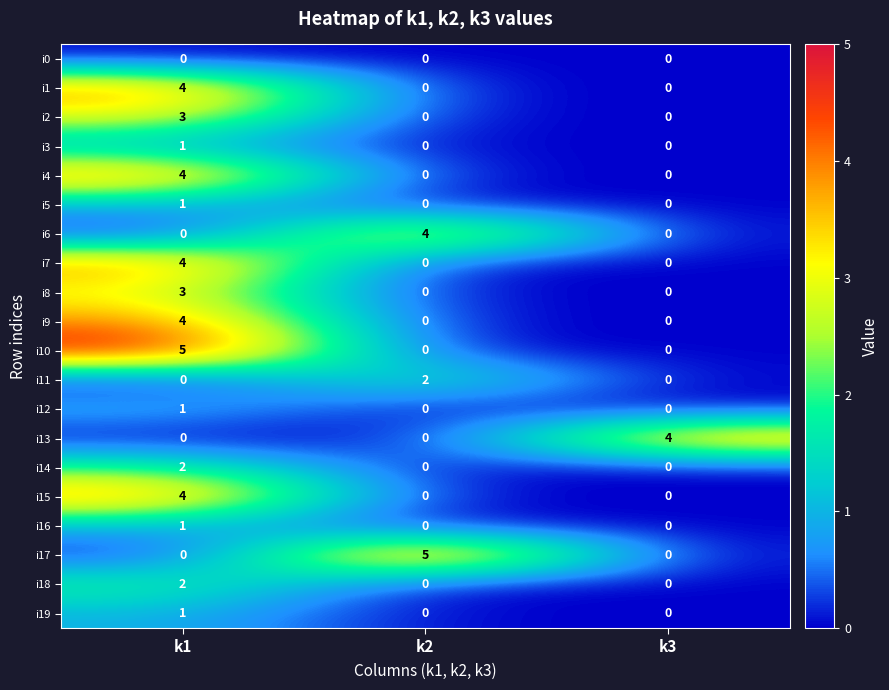

At how many categories does at least one series exceed 2?

3